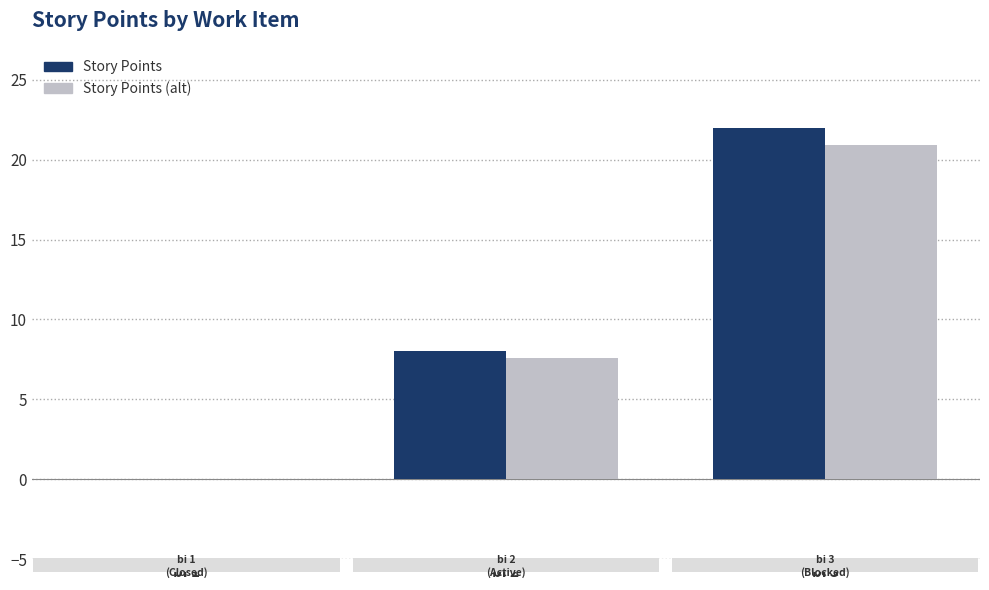

Reading right to left, transcribe all the data shown in this chart.

Story Points: bi 3=22.0	bi 2=8.0	bi 1=0.0
Story Points (alt): bi 3=20.9	bi 2=7.6	bi 1=0.0